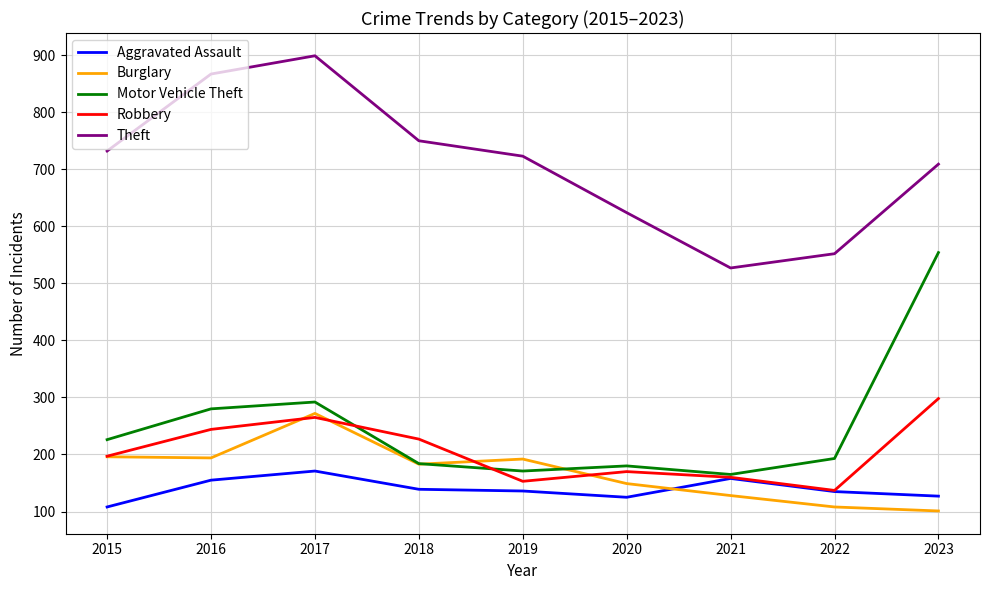

After their last crossing, which series has the higher values: Aggravated Assault or Burglary?

Aggravated Assault